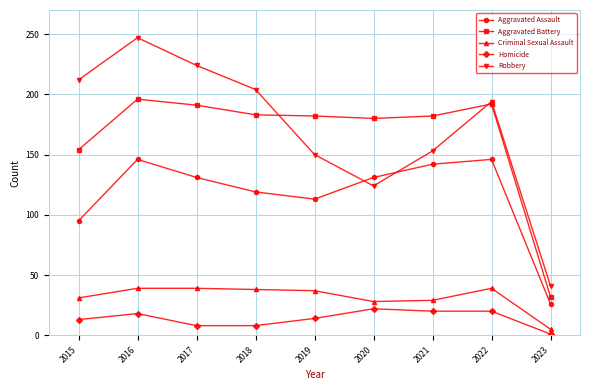

What is the difference between the maximum and second lowest values in the Homicide series?

14